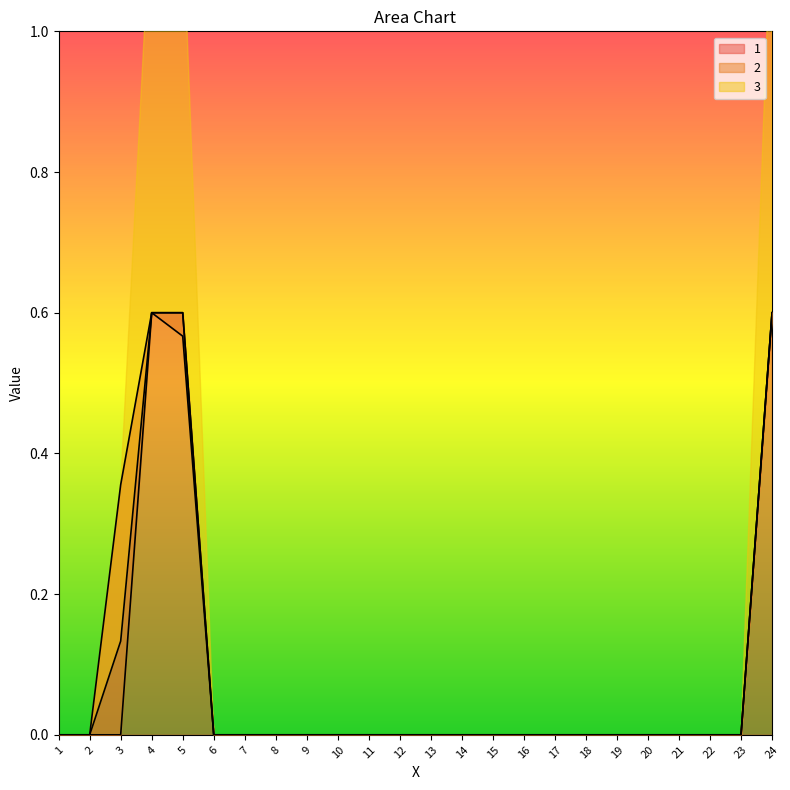

Which series has the largest total across all categories?

1